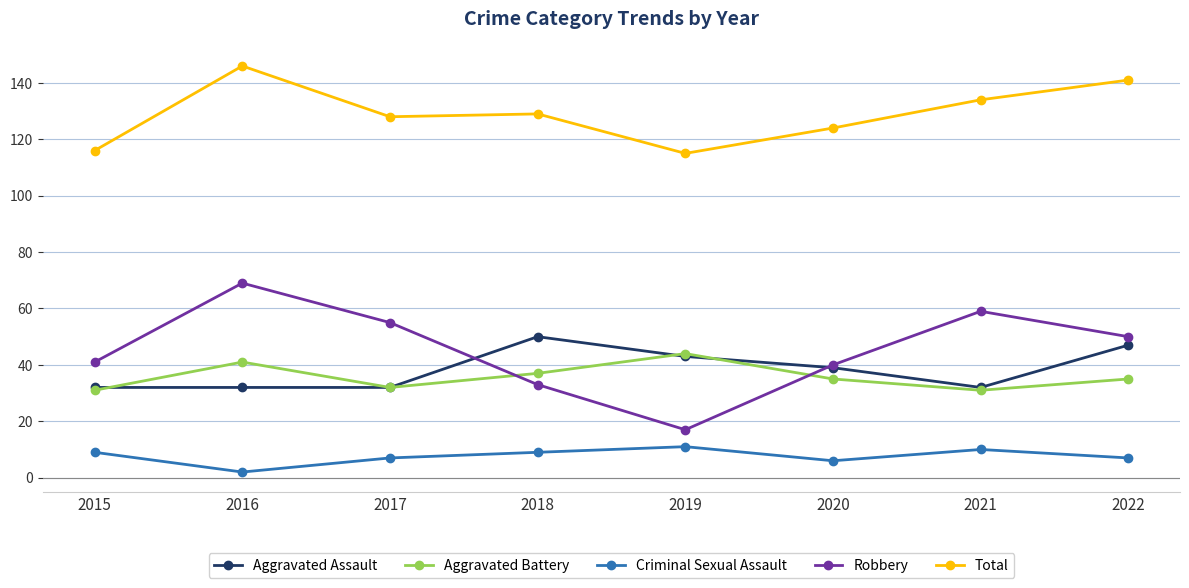

At how many categories does at least one series exceed 72?

8